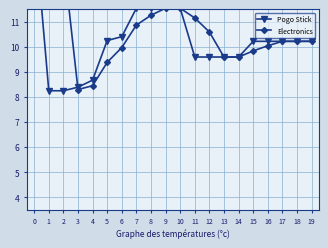

Between 3 and 18, which series saw the biggest shift?

Electronics